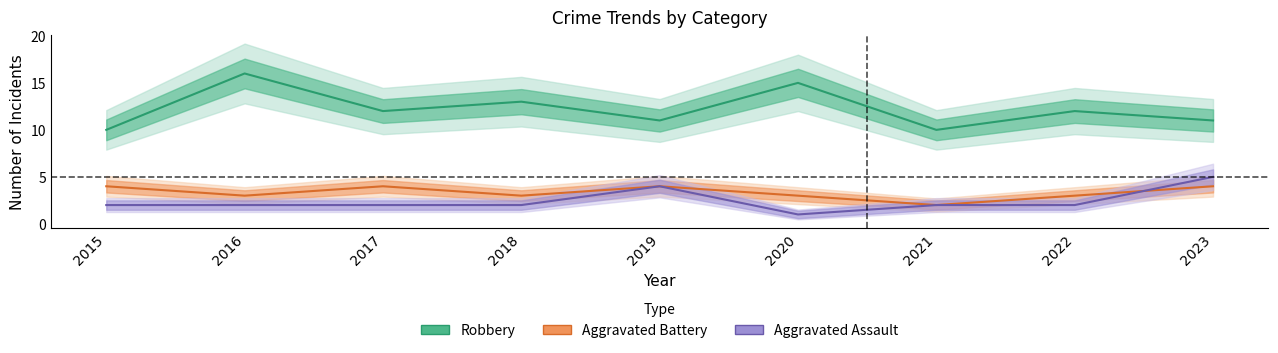

Reading right to left, what are all the values shown in this chart?

Robbery: 11	12	10	15	11	13	12	16	10
Aggravated Battery: 4	3	2	3	4	3	4	3	4
Aggravated Assault: 5	2	2	1	4	2	2	2	2